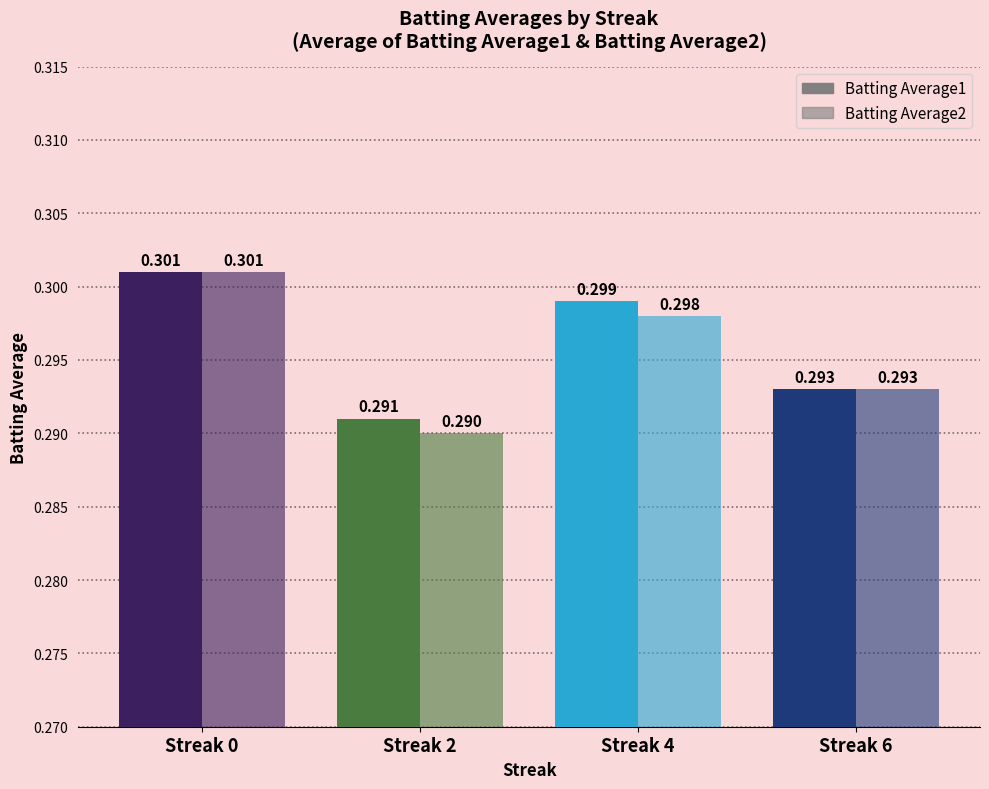

What is the average value of the Batting Average1 series?

0.3